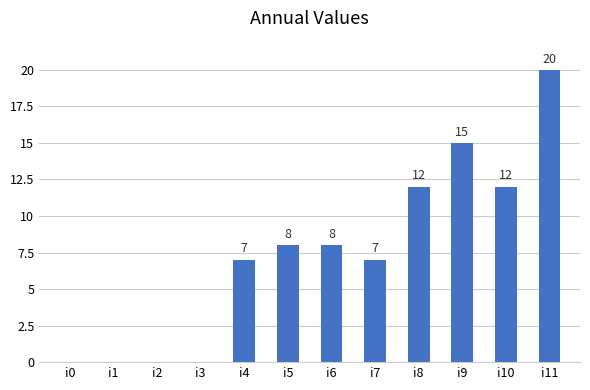

Which has a higher value, i8 or i7?

i8